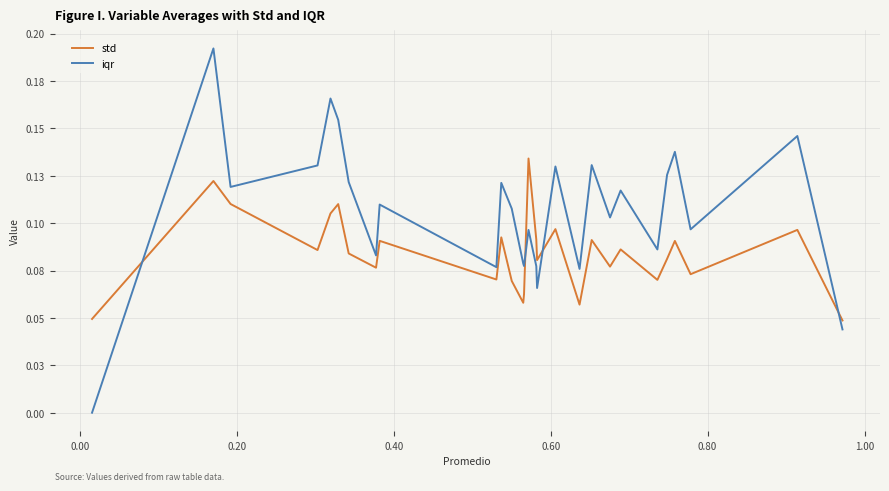

How many iqr values are between 0 and 1?

28